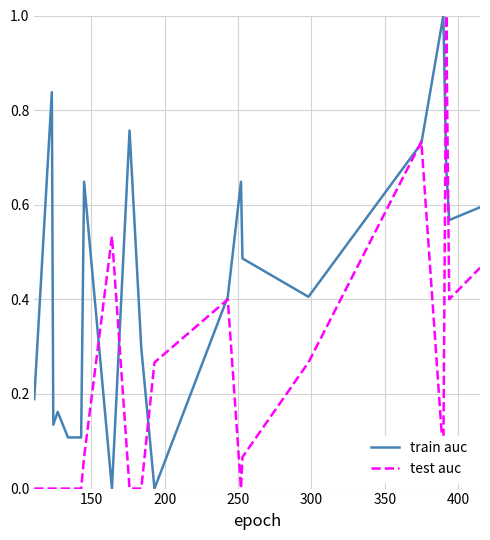

Which series has the largest total across all categories?

train auc